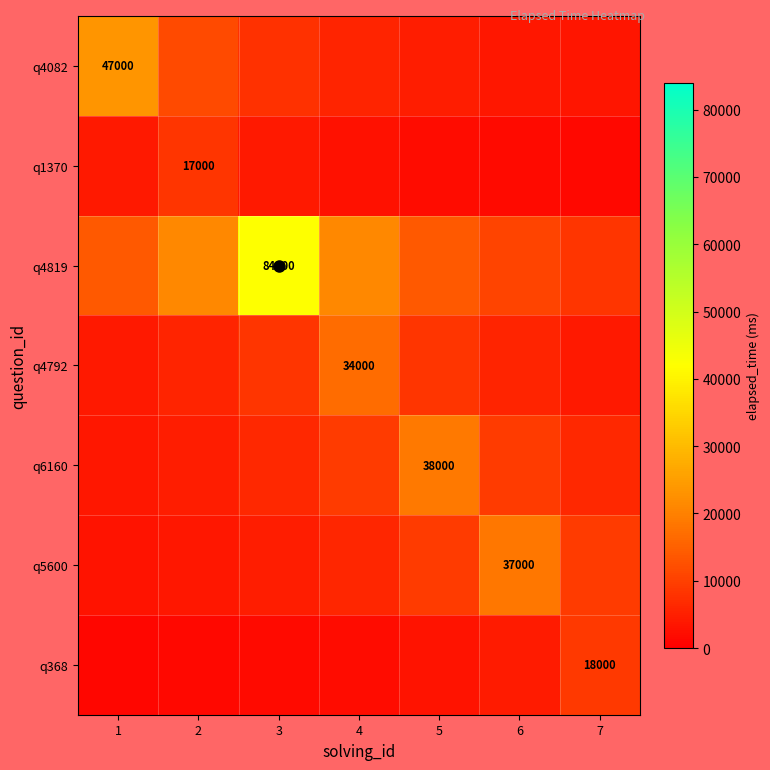

The q6160 series shows 1272.2 at 1. True or false?

False